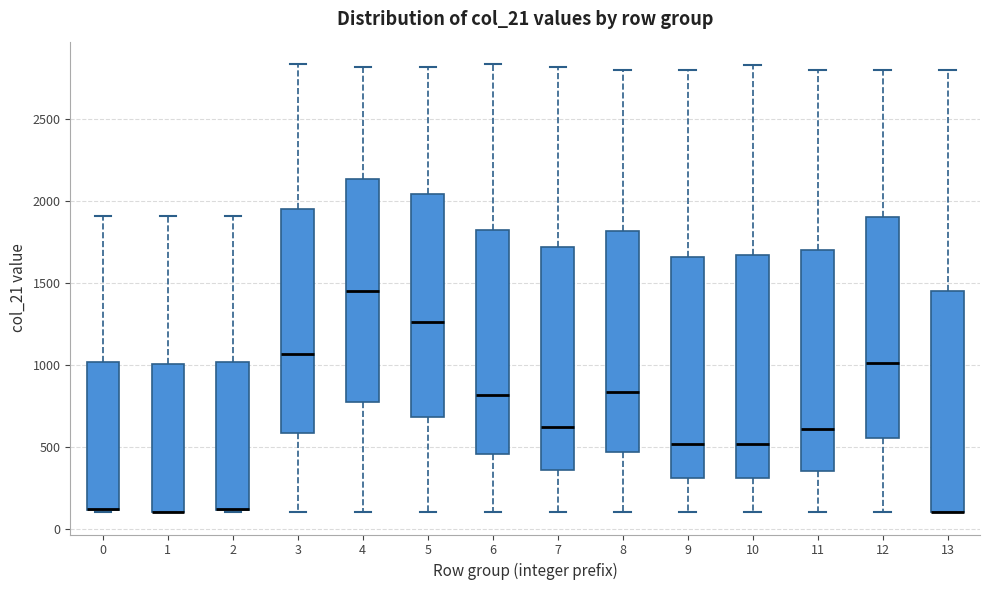

Reading left to right, read every box against the y-axis: the position of its median line, the range the box covers, and the ends of its whiskers. The values are not printed on the chart, so give them approximately, as read against the axis.

0: median 100 (drawn on the box's lower edge), box 100 to 1000, whiskers 100 to 1900
1: median 100 (drawn on the box's lower edge), box 100 to 1000, whiskers 100 to 1900
2: median 100 (drawn on the box's lower edge), box 100 to 1000, whiskers 100 to 1900
3: median 1050, box 600 to 1950, whiskers 100 to 2850
4: median 1450, box 800 to 2150, whiskers 100 to 2800
5: median 1250, box 700 to 2050, whiskers 100 to 2800
6: median 800, box 450 to 1850, whiskers 100 to 2850
7: median 600, box 350 to 1700, whiskers 100 to 2800
8: median 850, box 450 to 1800, whiskers 100 to 2800
9: median 500, box 300 to 1650, whiskers 100 to 2800
10: median 500, box 300 to 1650, whiskers 100 to 2850
11: median 600, box 350 to 1700, whiskers 100 to 2800
12: median 1000, box 550 to 1900, whiskers 100 to 2800
13: median 100 (drawn on the box's lower edge), box 100 to 1450, whiskers 100 to 2800